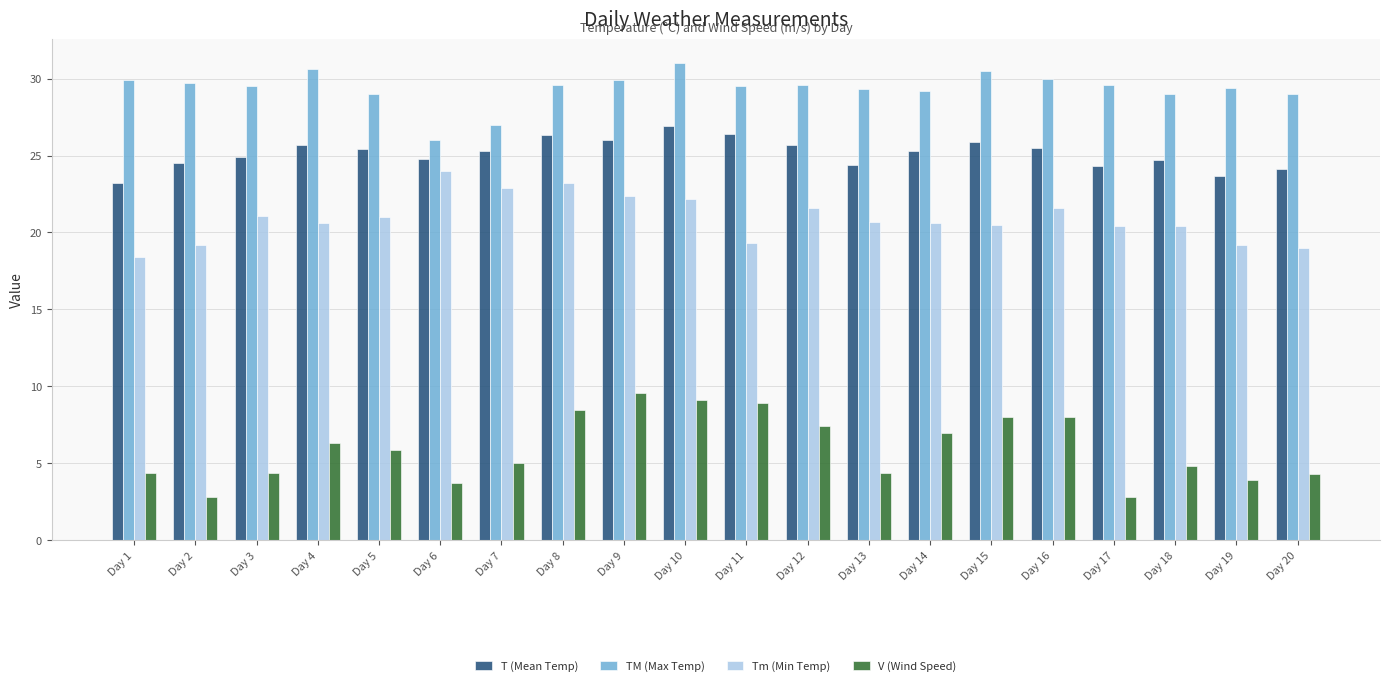

The TM (Max Temp) series shows 29.5 at Day 3. True or false?

True